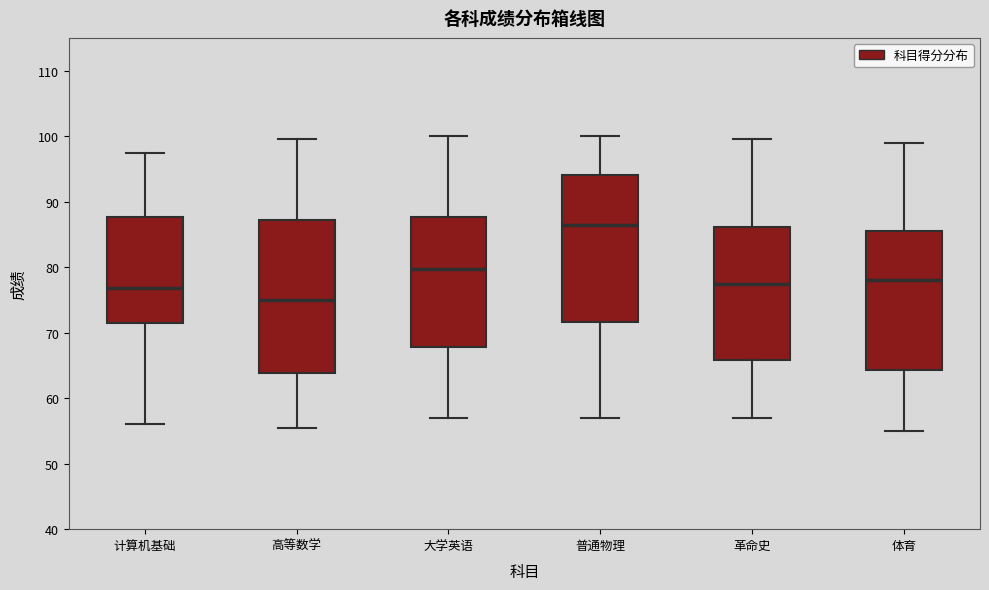

Where does the median line of the box for 计算机基础 sit on the y-axis? The values are not printed on the chart, so give them approximately, as read against the axis.

77